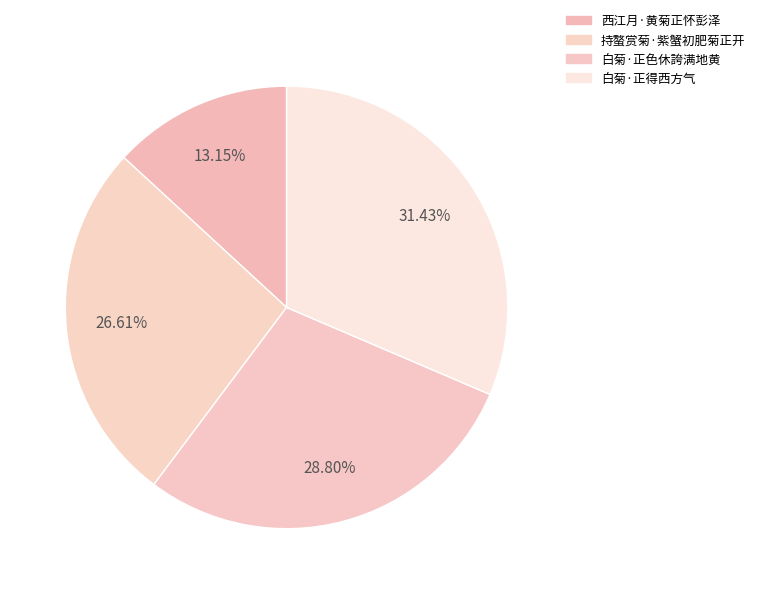

Is there a majority slice in this chart?

No